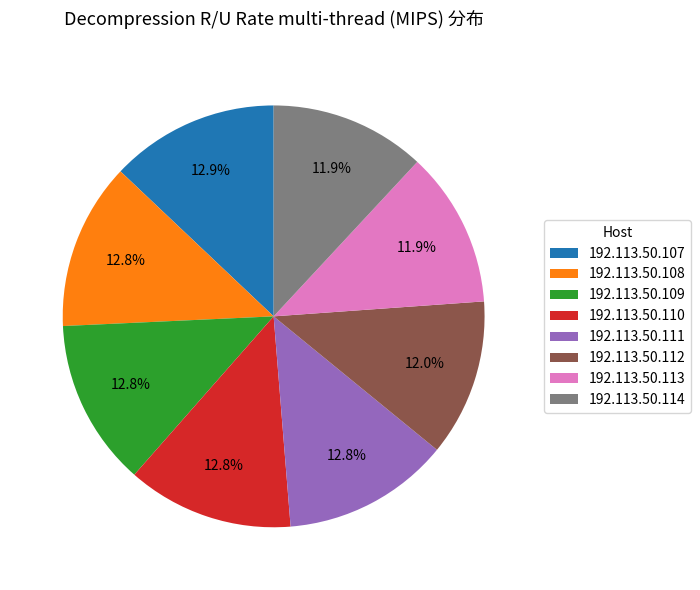

What percentage is the 192.113.50.109 slice, to the nearest percent?

13%